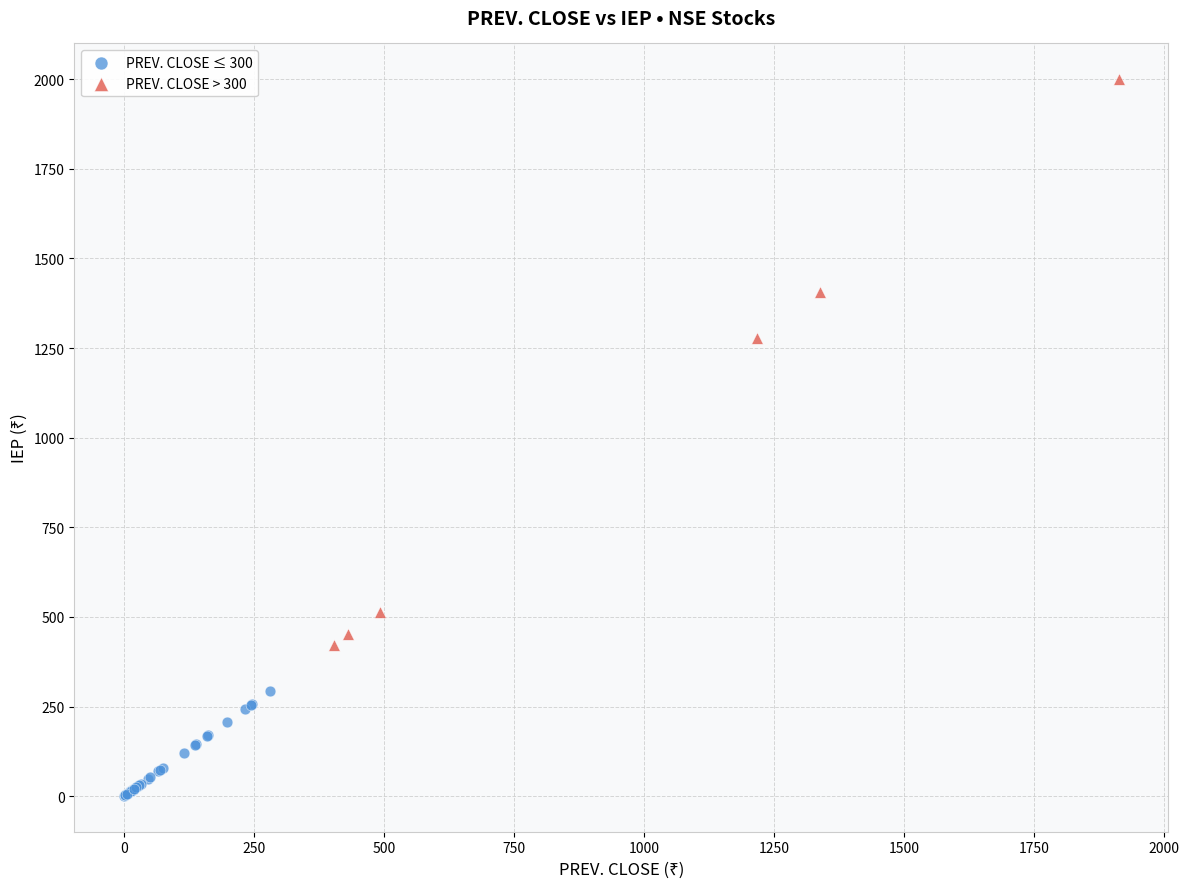

Which series contains the highest Y value?

PREV. CLOSE > 300